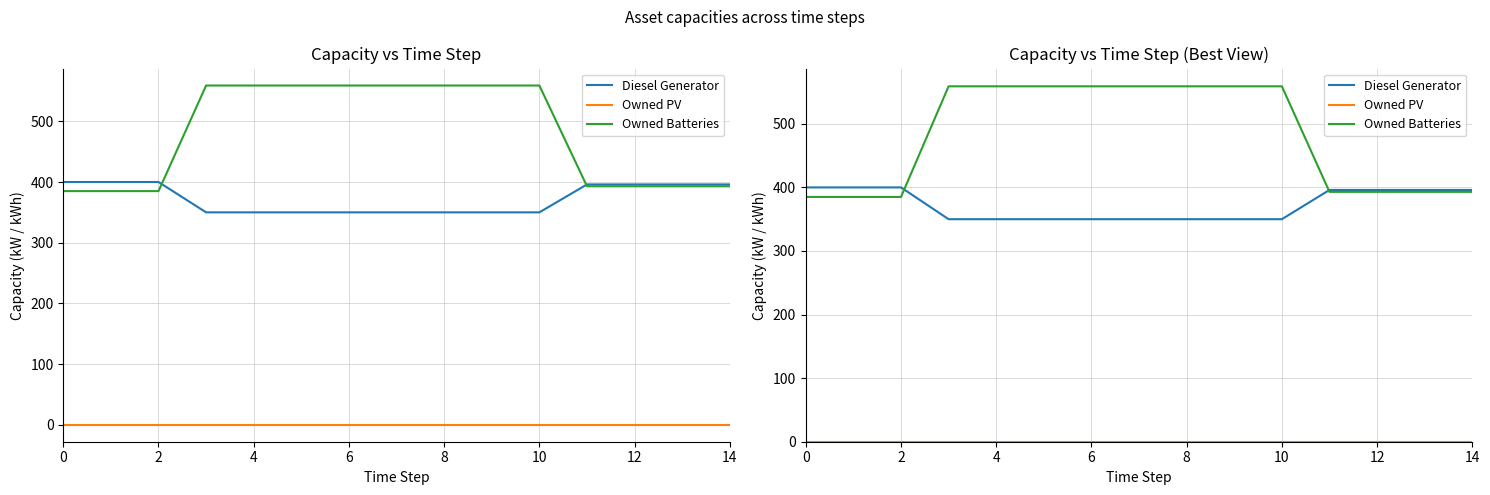

List the series in order of their peak value, highest first.

Owned Batteries, Diesel Generator, Owned PV